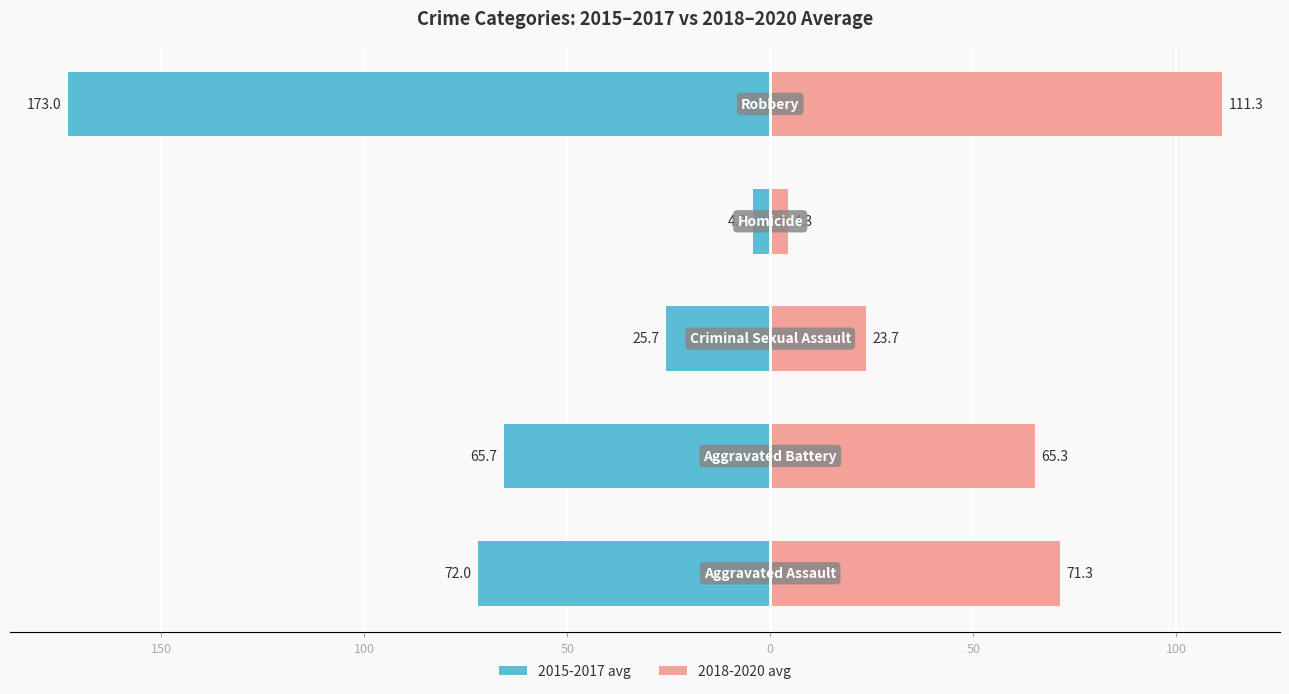

How many bars are there in total?

10